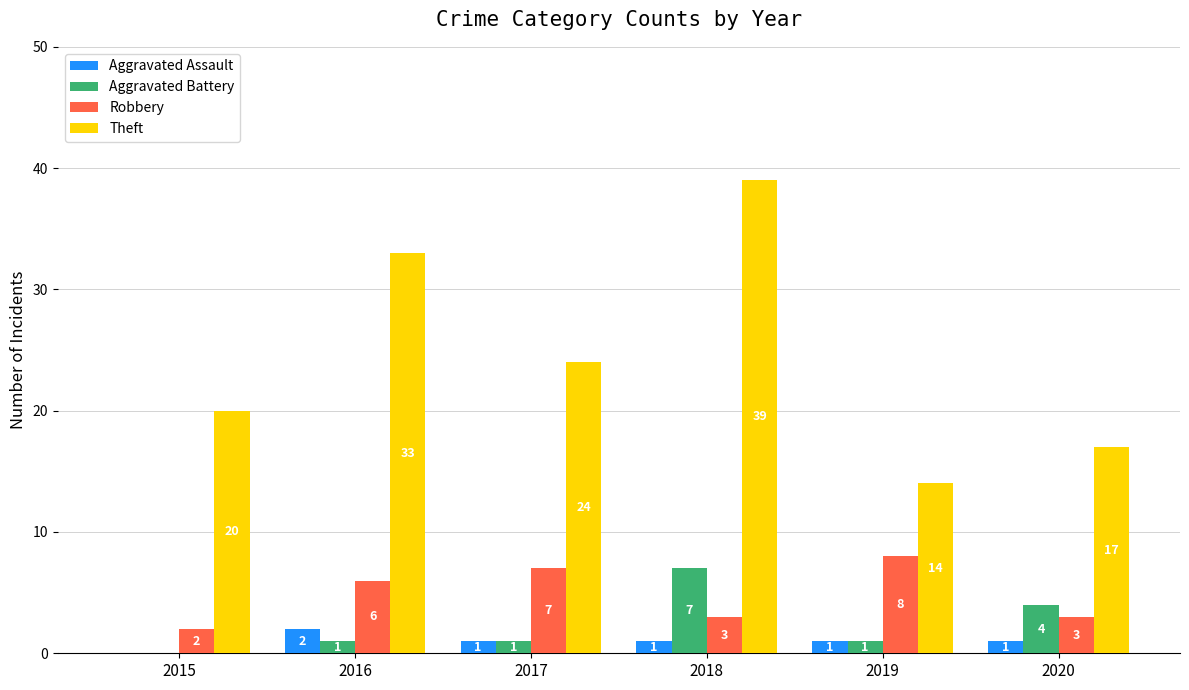

Count the Robbery values in the range 3 to 7.

4